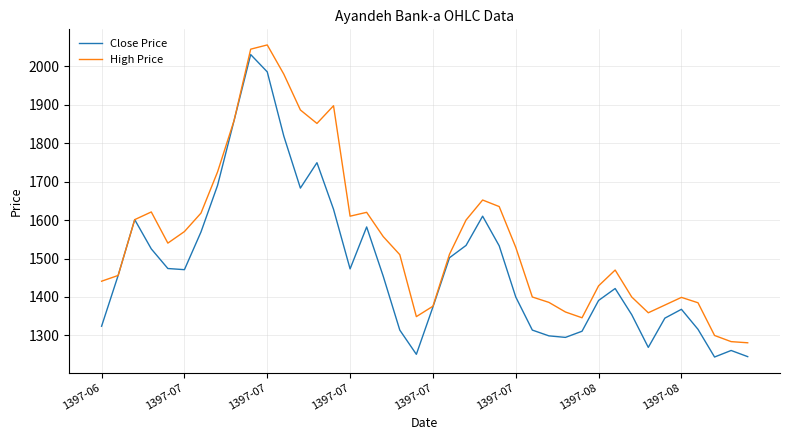

List the series in order of their overall mean, lowest first.

Close Price, High Price